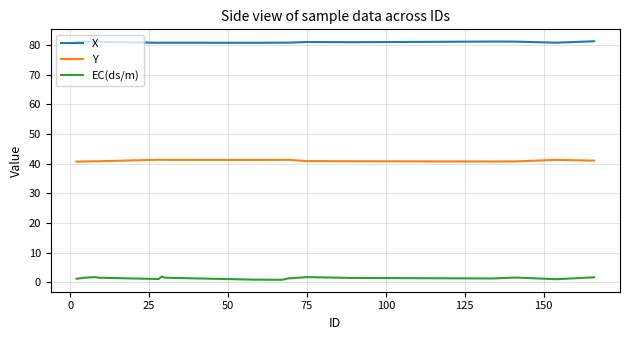

Which series has the largest total across all categories?

X